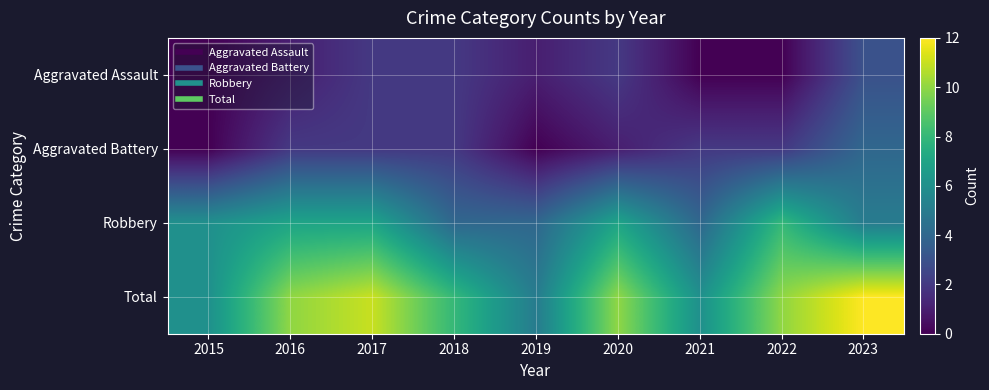

Reading right to left, transcribe all the data shown in this chart.

Aggravated Assault: 2023=3	2022=0	2021=0	2020=2	2019=1	2018=2	2017=2	2016=1	2015=0
Aggravated Battery: 2023=4	2022=2	2021=2	2020=1	2019=0	2018=2	2017=2	2016=2	2015=0
Robbery: 2023=5	2022=8	2021=4	2020=7	2019=4	2018=4	2017=7	2016=7	2015=6
Total: 2023=12	2022=10	2021=6	2020=10	2019=5	2018=8	2017=11	2016=10	2015=6